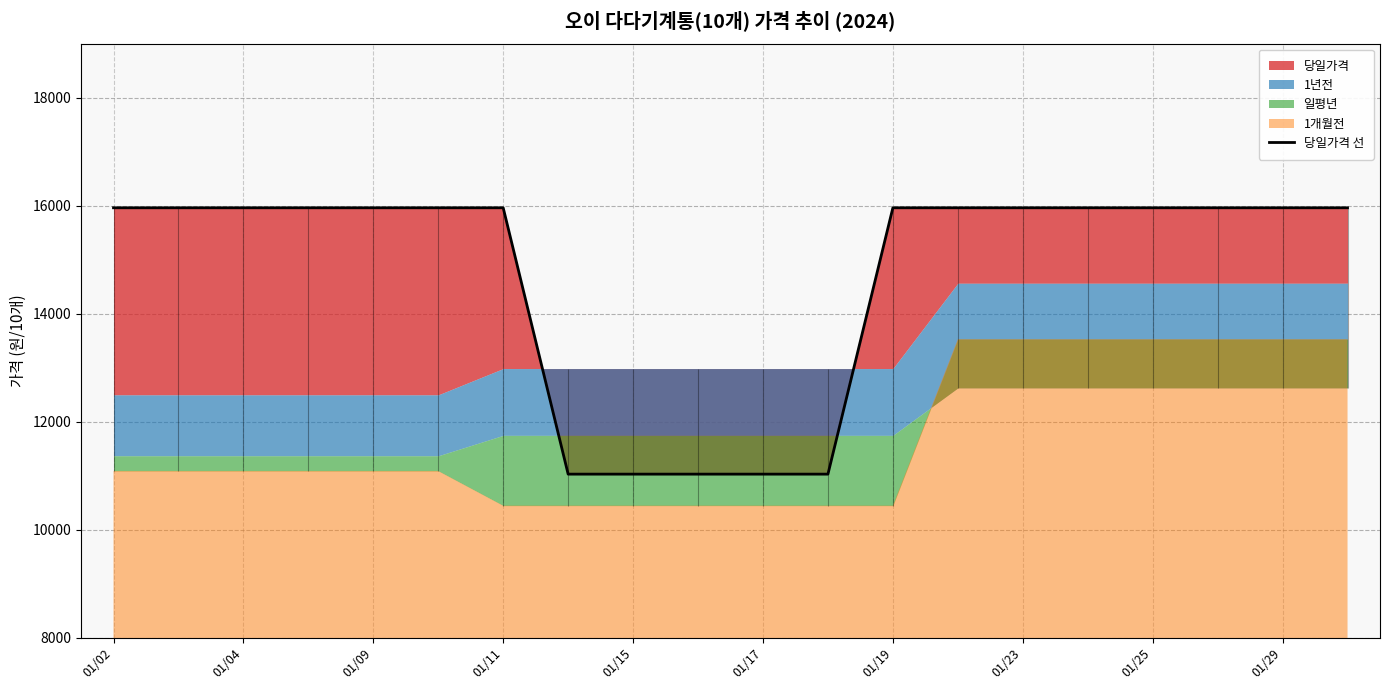

The value at 01/11 is 15960. True or false?

True